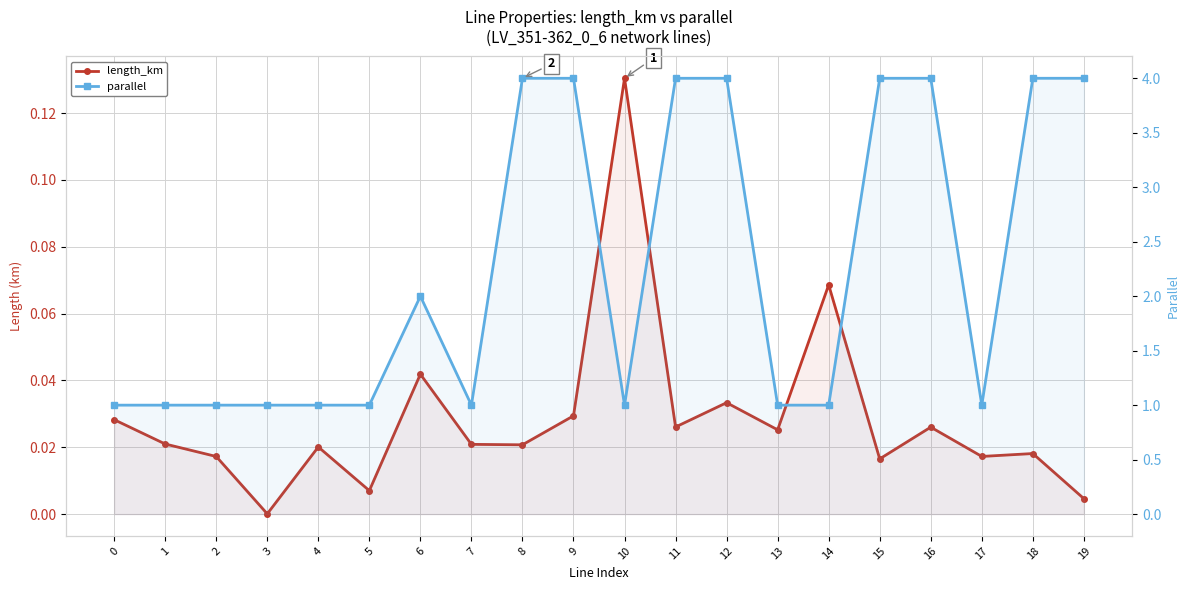

Which label corresponds to the smallest value in the chart?

3